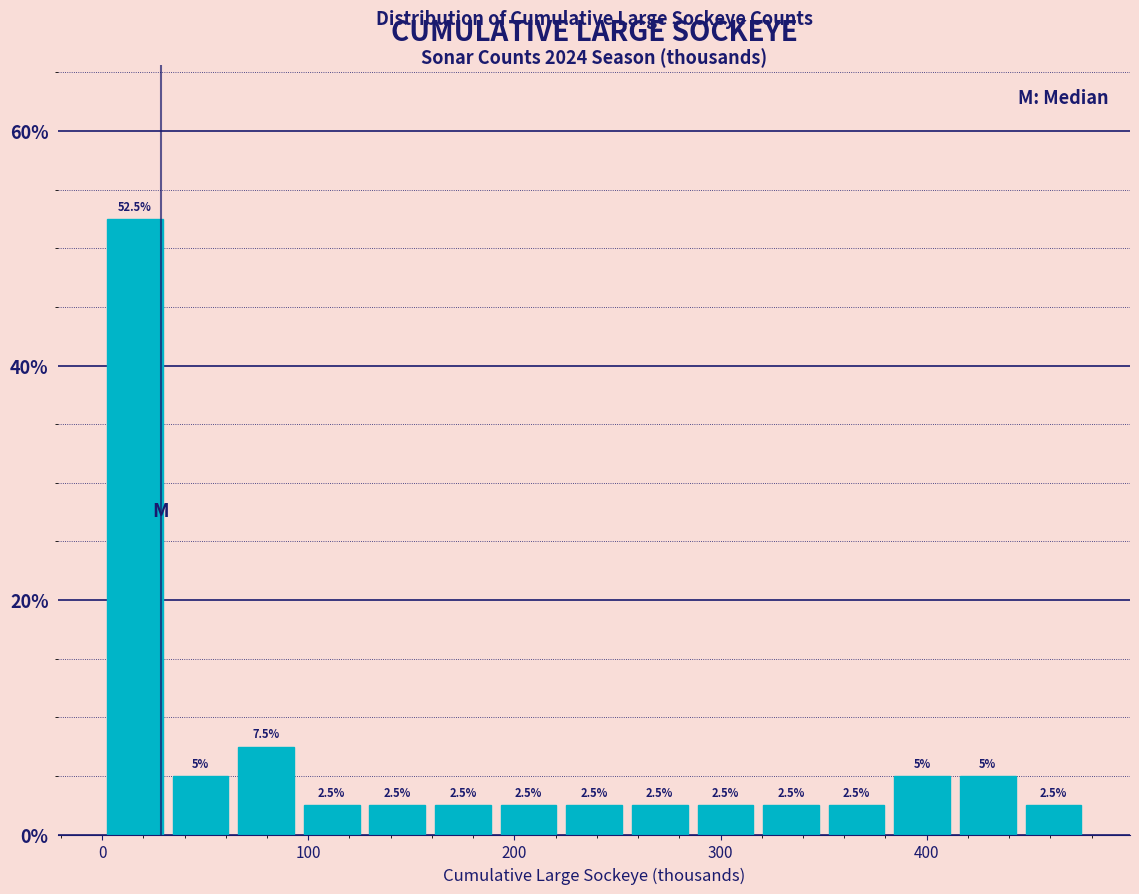

Around what value on the x-axis is the tallest bar? Give the approximate position of its centre, as read against the axis.

20